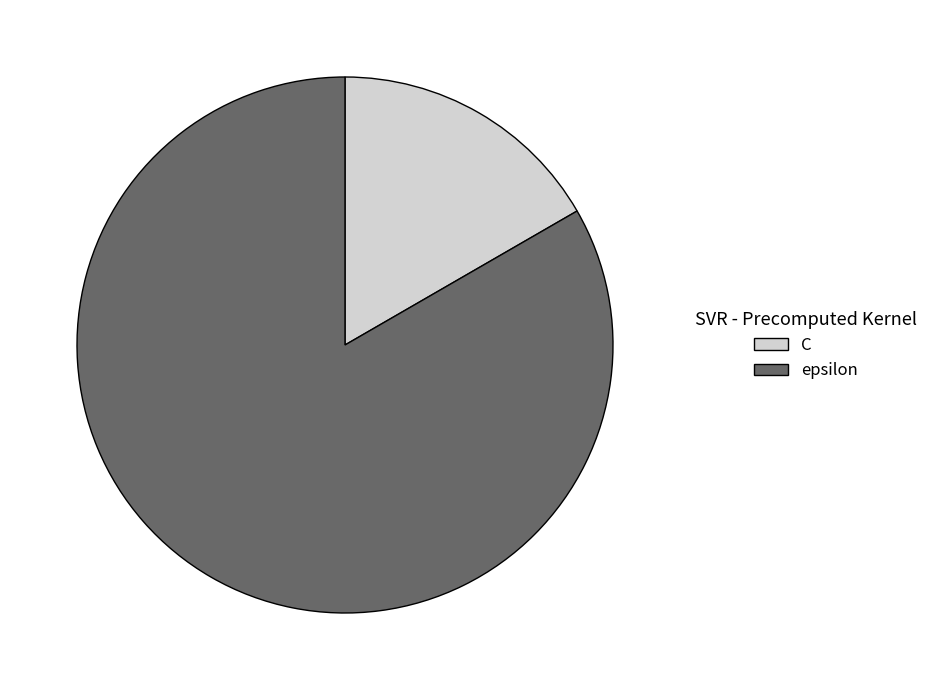

Approximately how many times larger is the value at epsilon compared to C?

5.0